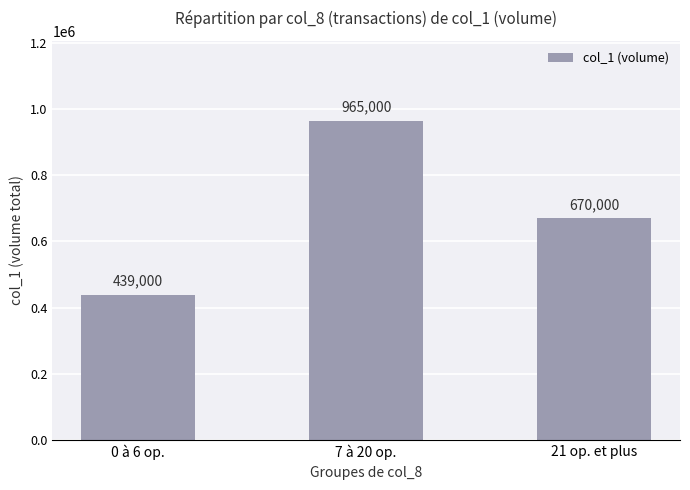

Which has a higher value, 21 op. et plus or 0 à 6 op.?

21 op. et plus